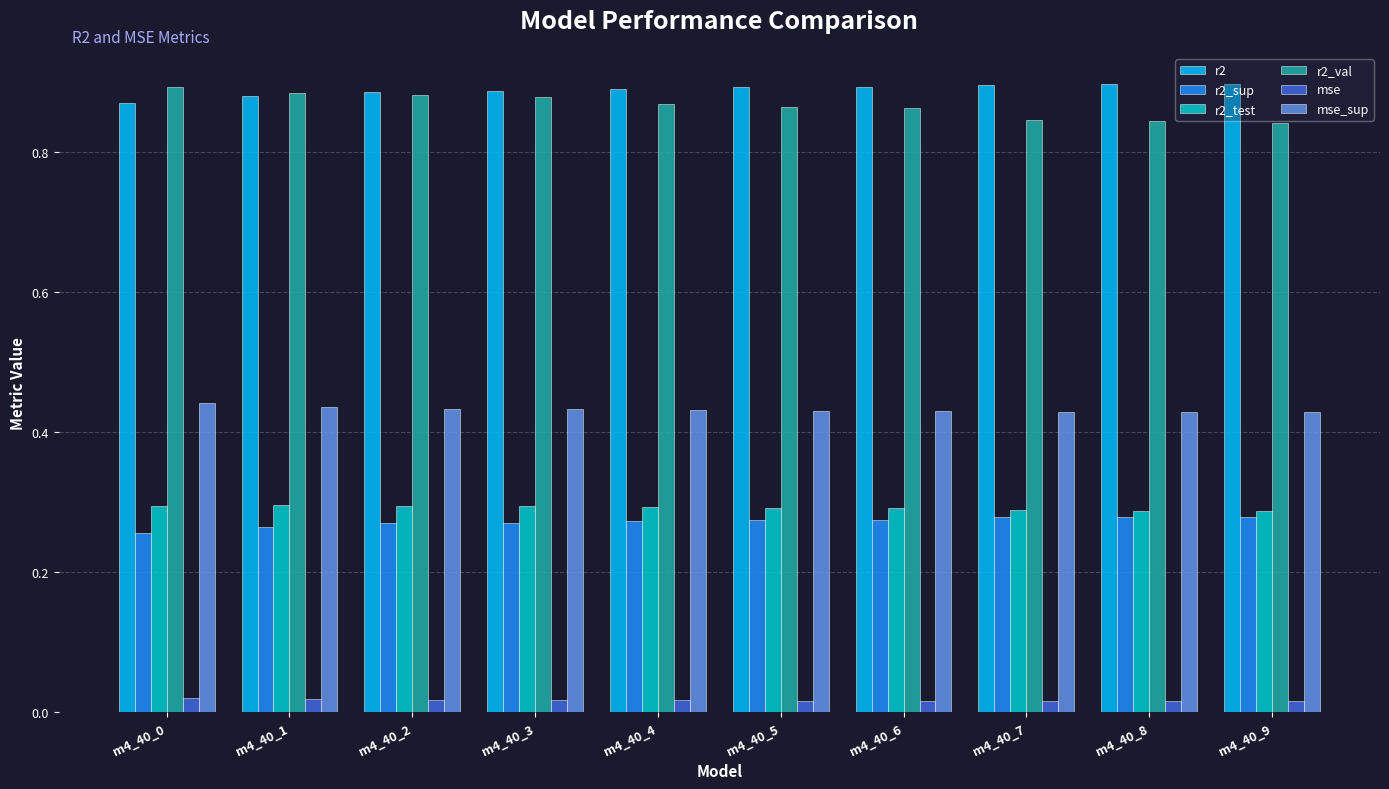

Is the value of r2_test at m4_40_2 greater than the value of mse at m4_40_9?

Yes